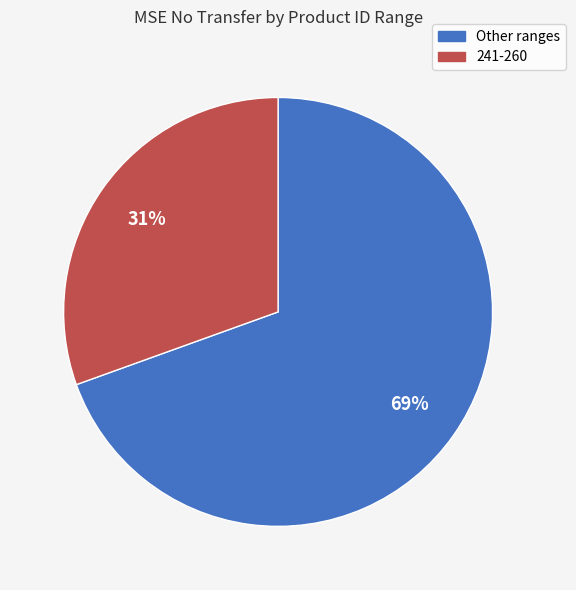

Does any single category account for the majority?

Yes